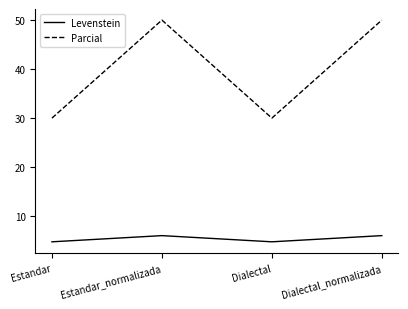

True or false: Levenstein has a value of 6.0 at Dialectal_normalizada.

True